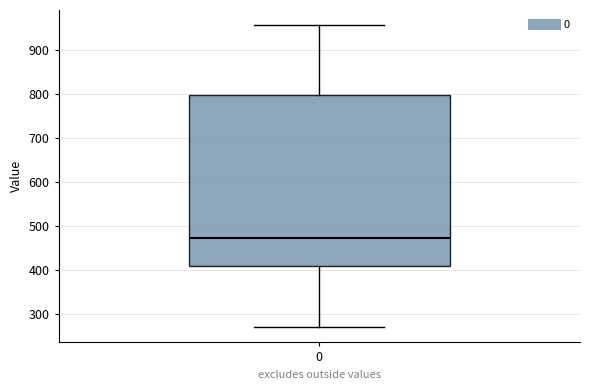

Where does the upper whisker of the box at x = 0 end on the y-axis? The values are not printed on the chart, so give them approximately, as read against the axis.

960